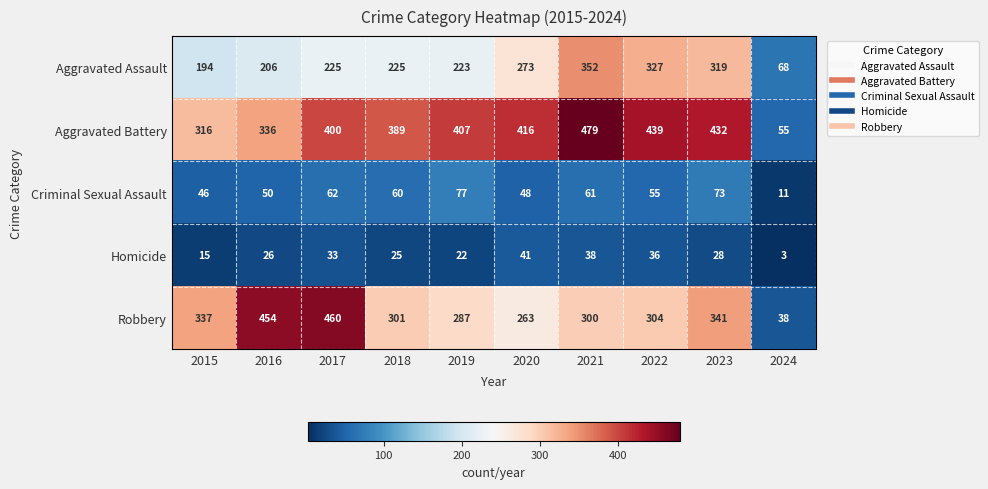

What is the difference between the maximum and minimum values in the Aggravated Assault series?

284